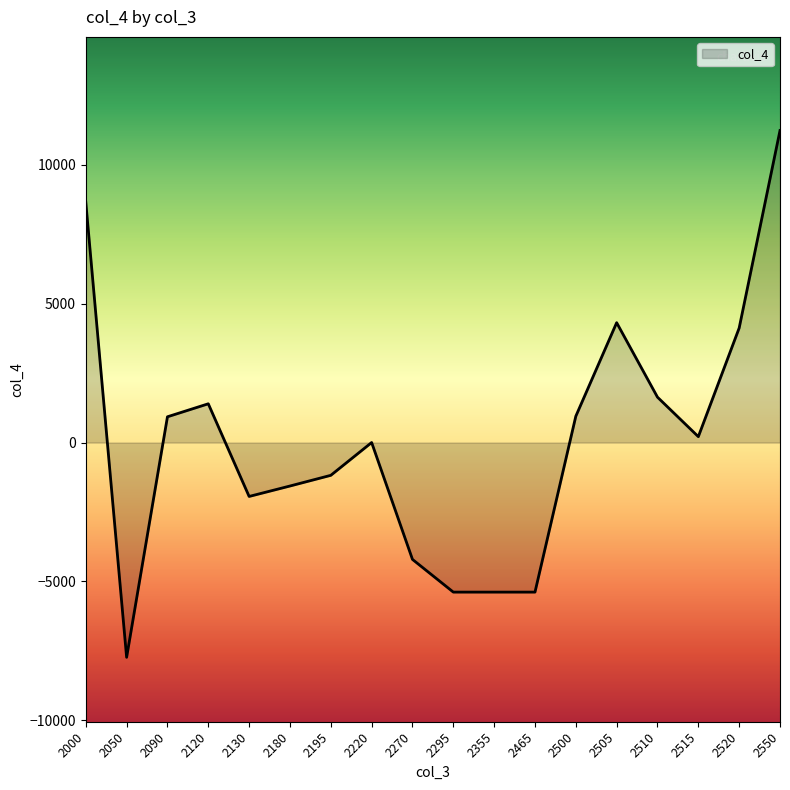

What is the difference between the maximum and minimum values?

18978